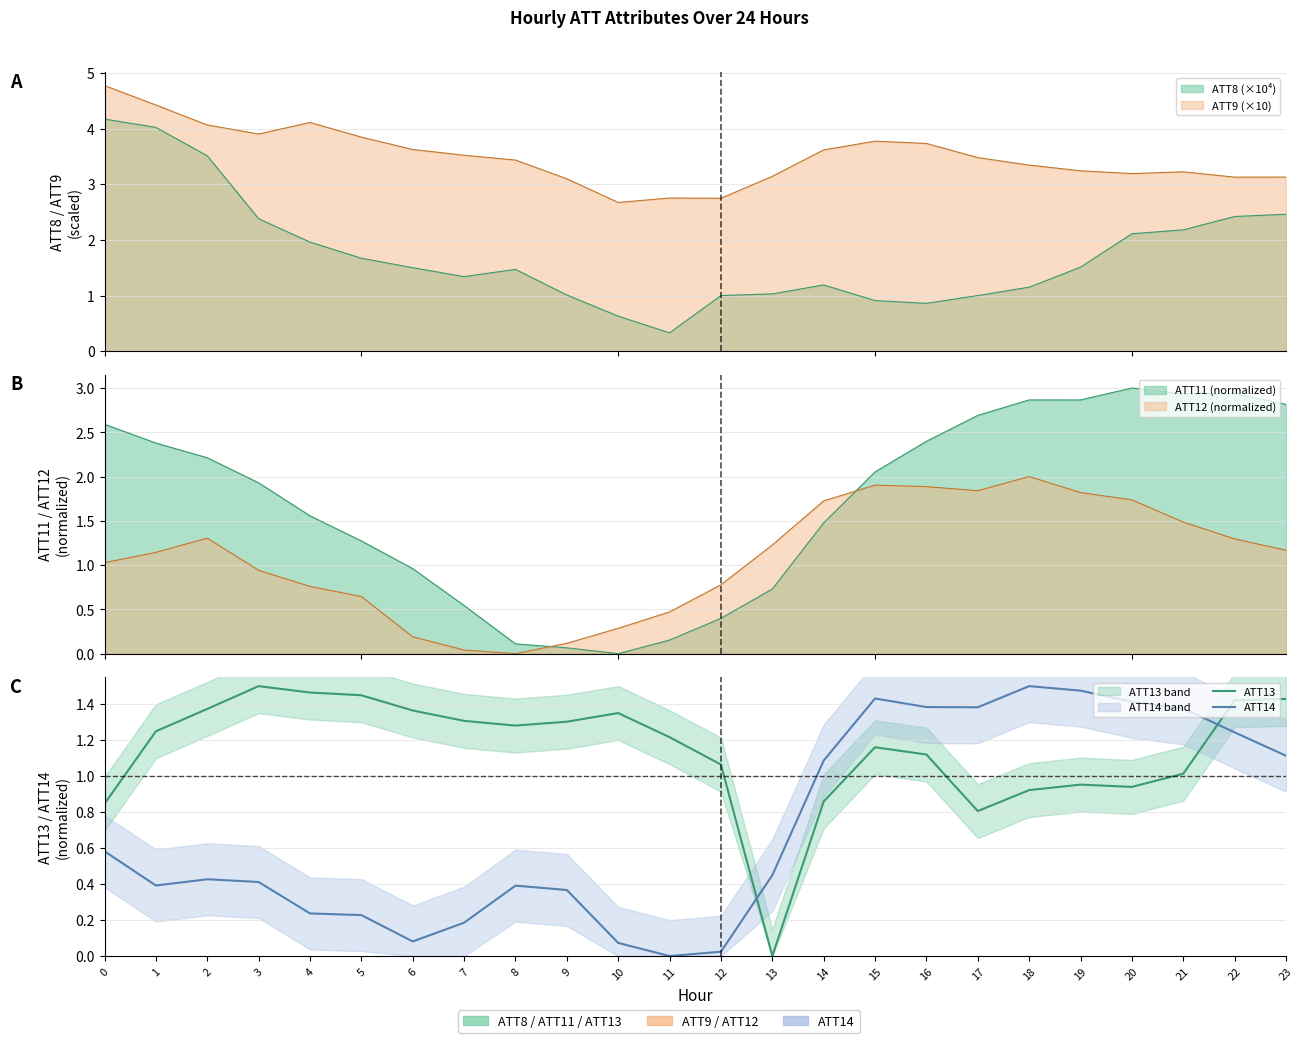

How many lines are shown in the chart?

2